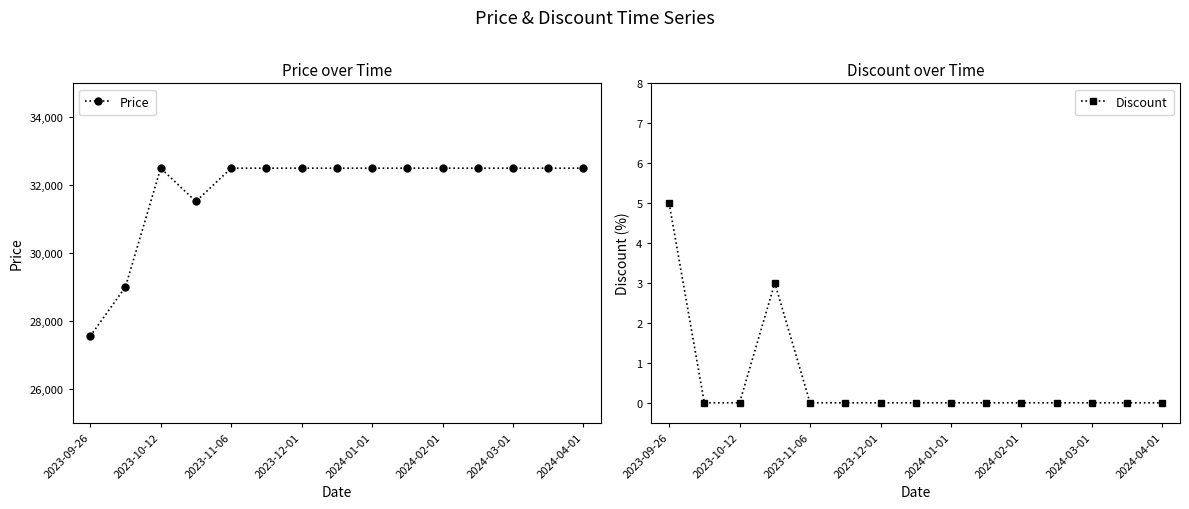

Reading right to left, what are all the values shown in this chart?

Price: 32500	32500	32500	32500	32500	32500	32500	32500	32500	32500	32500	31520	32500	29000	27550
Discount: 0	0	0	0	0	0	0	0	0	0	0	3	0	0	5